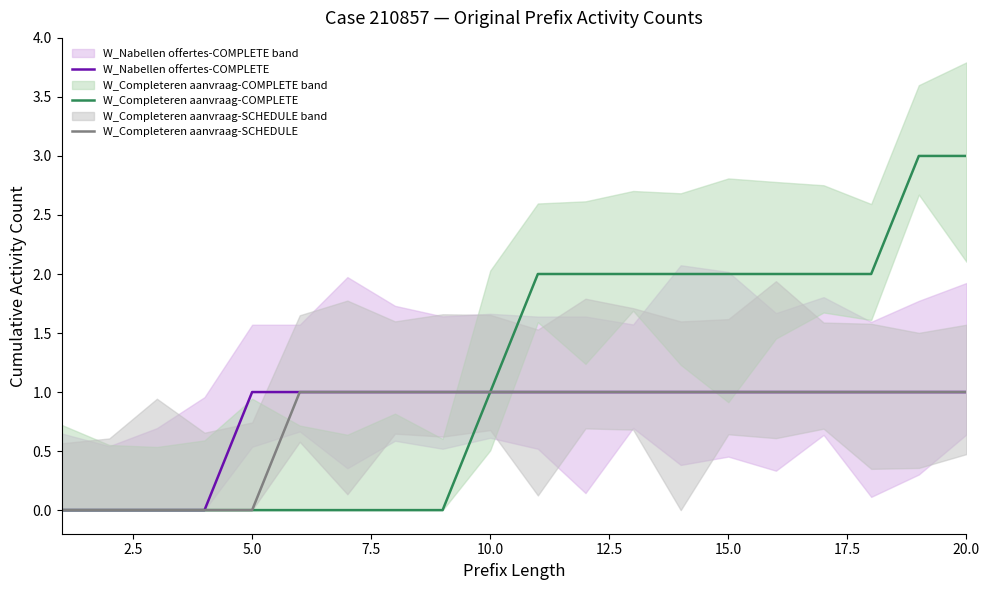

Reading left to right, list all the values displayed in this chart.

W_Nabellen offertes-COMPLETE: 0	0	0	0	1	1	1	1	1	1	1	1	1	1	1	1	1	1	1	1
W_Completeren aanvraag-COMPLETE: 0	0	0	0	0	0	0	0	0	1	2	2	2	2	2	2	2	2	3	3
W_Completeren aanvraag-SCHEDULE: 0	0	0	0	0	1	1	1	1	1	1	1	1	1	1	1	1	1	1	1